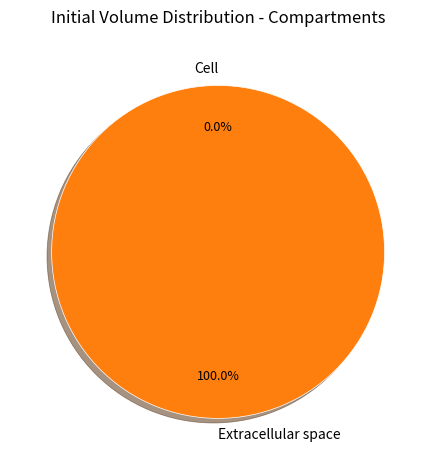

To the nearest percent, what portion does e represent?

100%